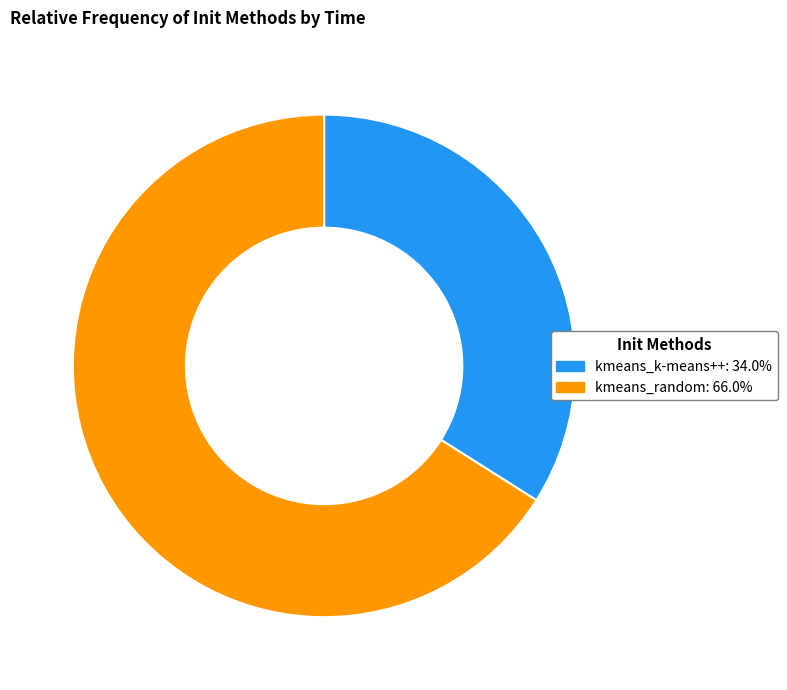

Which category has the biggest portion of the pie?

kmeans_random